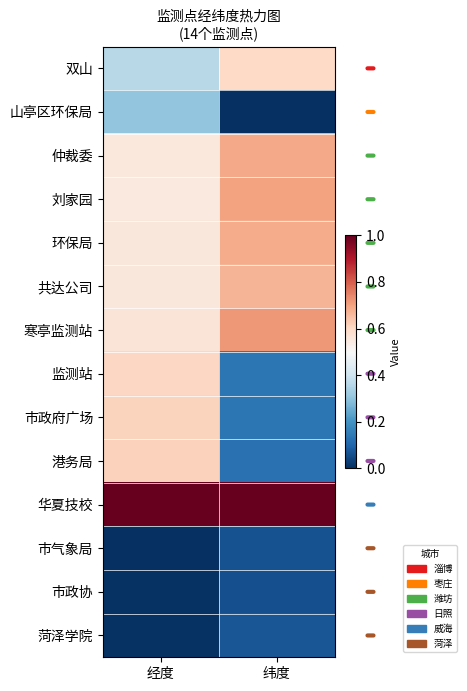

Reading left to right, transcribe all the data shown in this chart.

双山: 经度=0.4	纬度=0.6
山亭区环保局: 经度=0.3	纬度=0.0
仲裁委: 经度=0.6	纬度=0.7
刘家园: 经度=0.5	纬度=0.7
环保局: 经度=0.6	纬度=0.7
共达公司: 经度=0.6	纬度=0.7
寒亭监测站: 经度=0.6	纬度=0.7
监测站: 经度=0.6	纬度=0.1
市政府广场: 经度=0.6	纬度=0.1
港务局: 经度=0.6	纬度=0.1
华夏技校: 经度=1.0	纬度=1.0
市气象局: 经度=0.0	纬度=0.1
市政协: 经度=0.0	纬度=0.1
菏泽学院: 经度=0.0	纬度=0.1